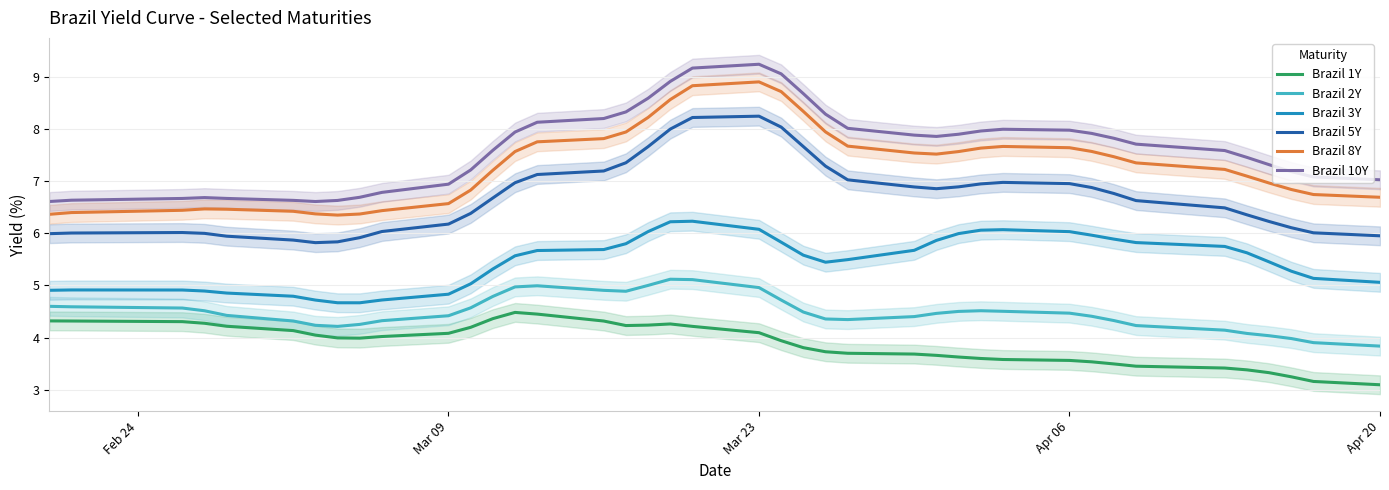

What is the sum of all Brazil 1Y values?

155.6